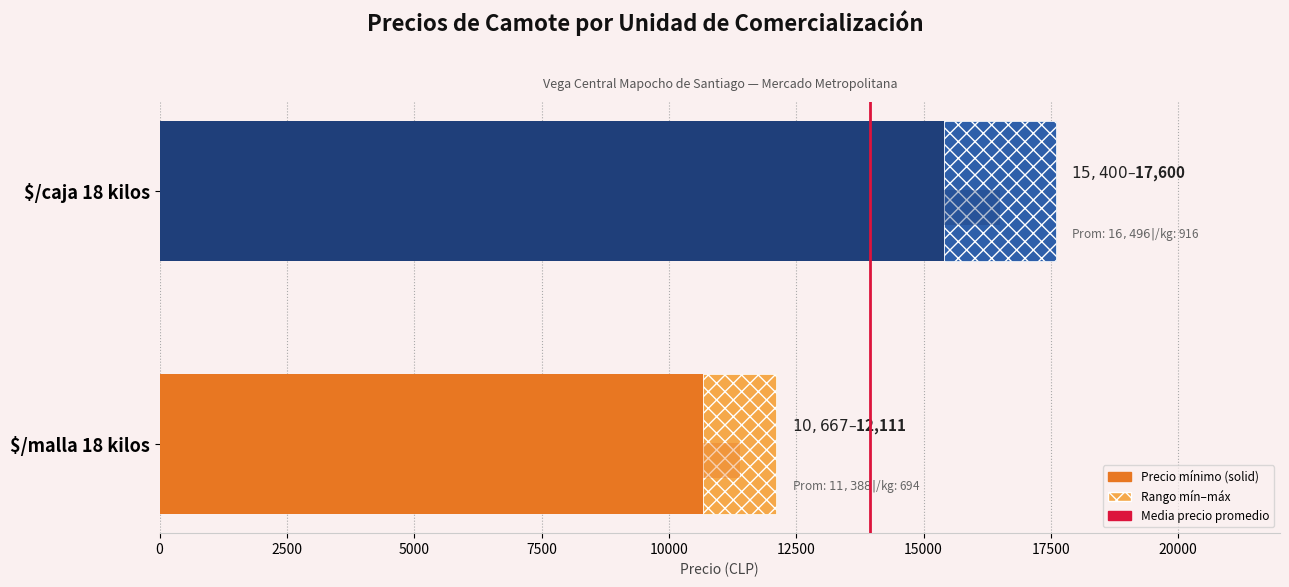

What is the average value?

13034